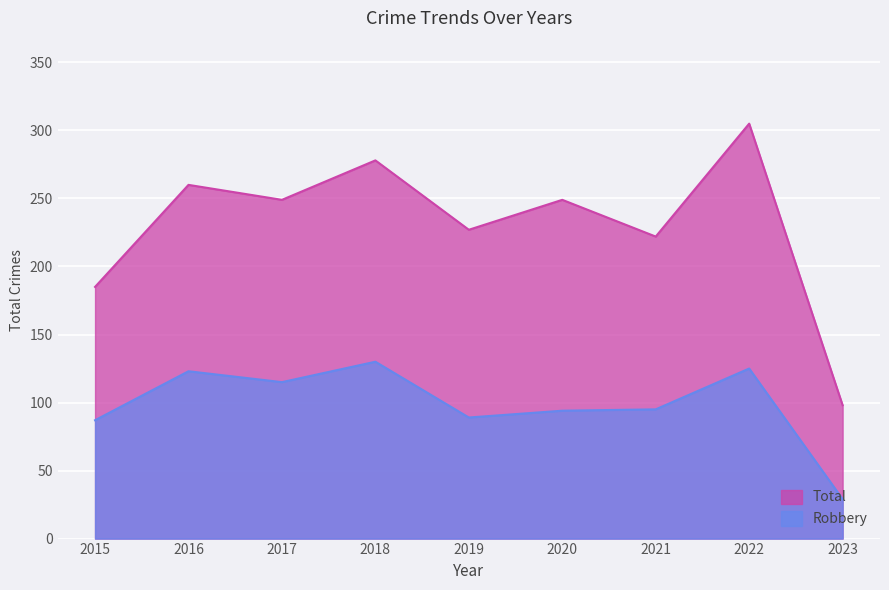

What is the value of the Robbery point at the 5th from the left?

89